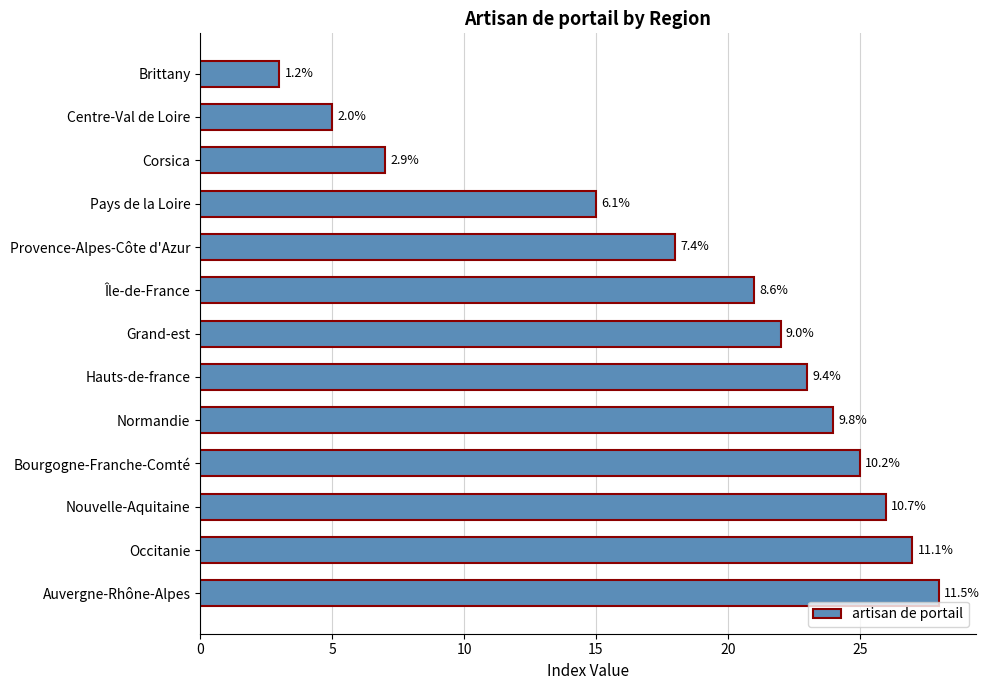

Are the bars horizontal?

Yes